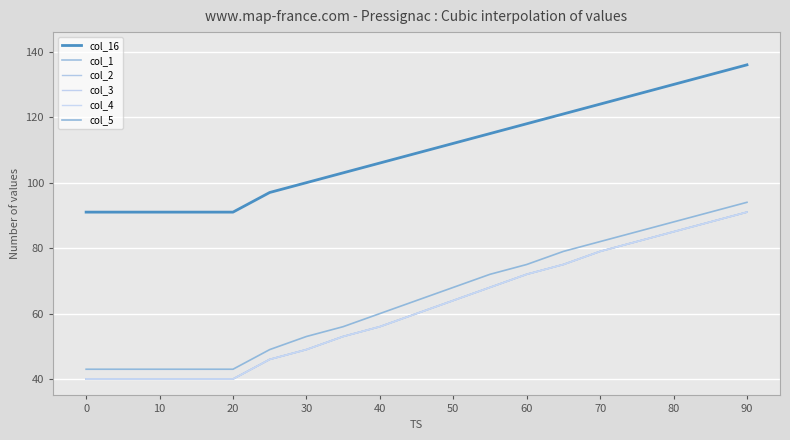

Reading right to left, extract all data points from this chart.

col_16: 136	133	130	127	124	121	118	115	112	109	106	103	100	97	91	91	91	91	91
col_1: 91	88	85	82	79	75	72	68	64	60	56	53	49	46	40	40	40	40	40
col_2: 91	88	85	82	79	75	72	68	64	60	56	53	49	46	40	40	40	40	40
col_3: 91	88	85	82	79	75	72	68	64	60	56	53	49	46	40	40	40	40	40
col_4: 91	88	85	82	79	75	72	68	64	60	56	53	49	46	40	40	40	40	40
col_5: 94	91	88	85	82	79	75	72	68	64	60	56	53	49	43	43	43	43	43